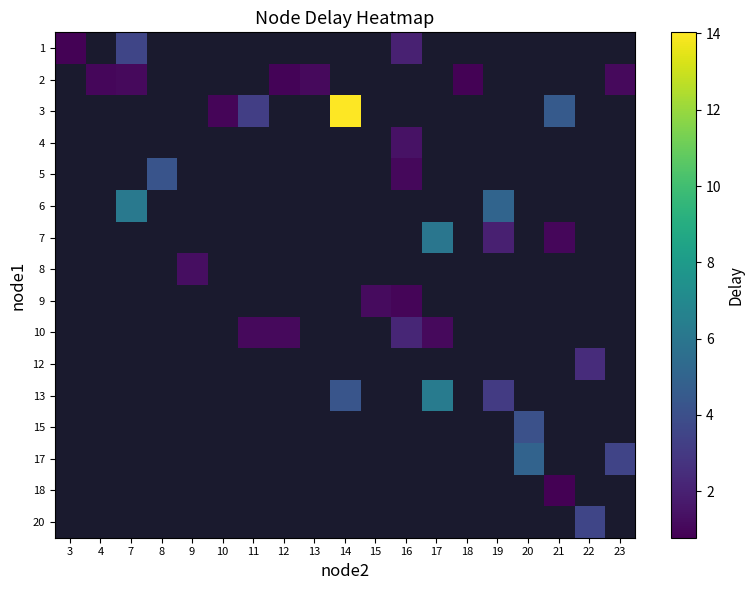

Which category has the highest value across all series?

14